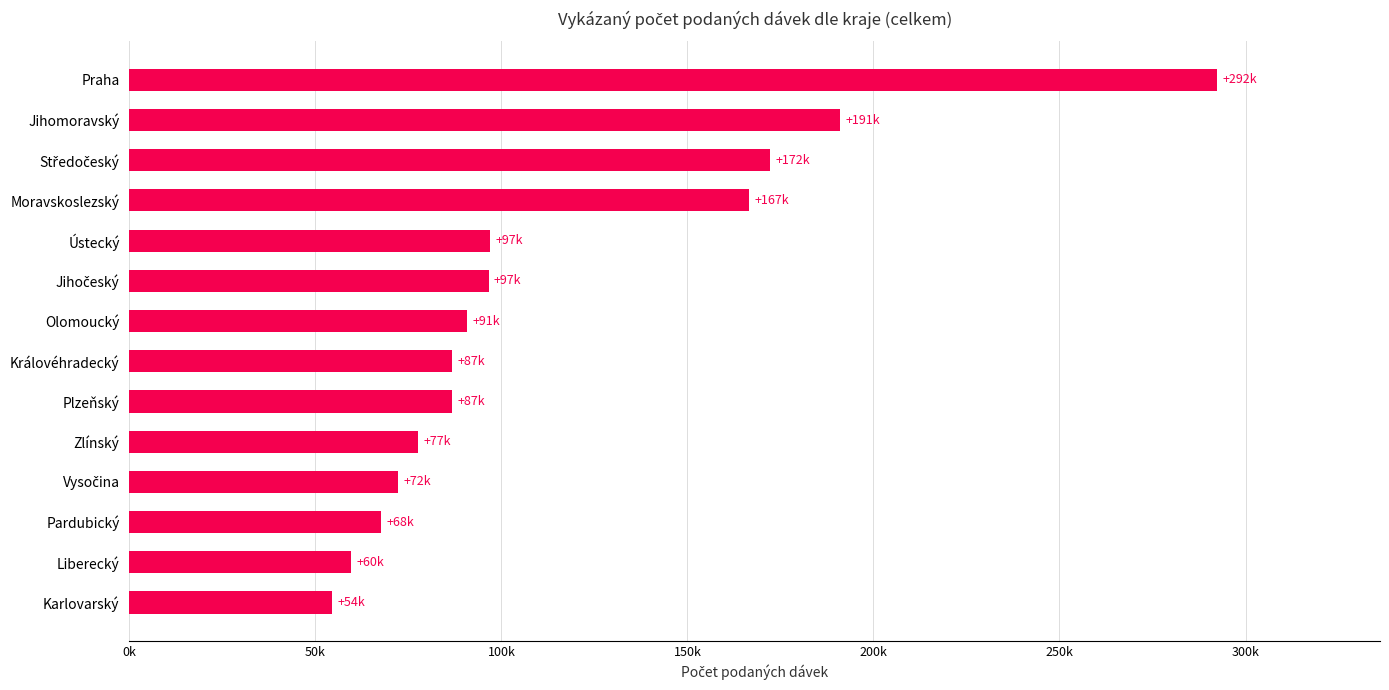

Are the bars horizontal?

Yes